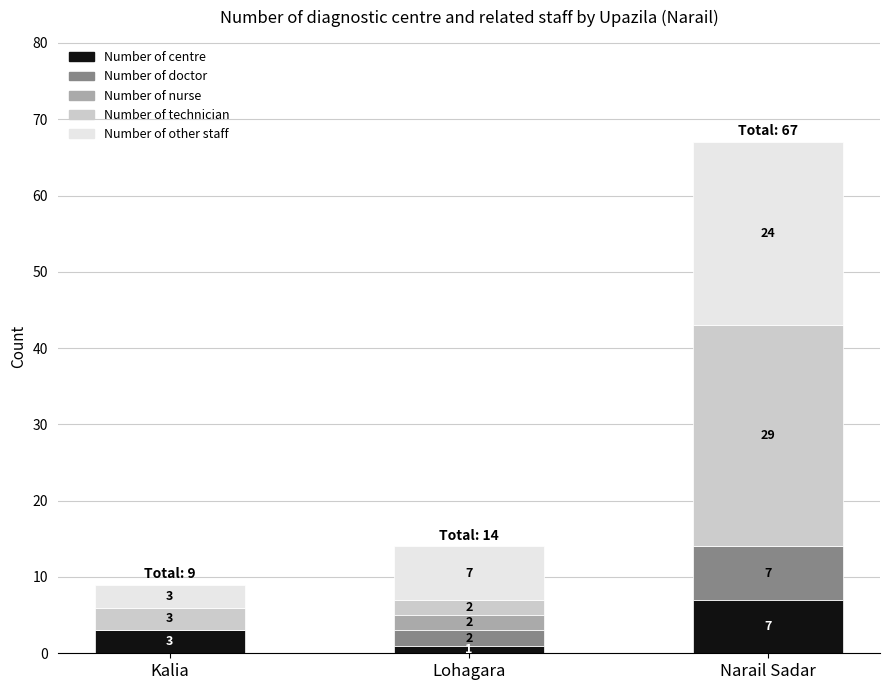

How many categories are shown in the chart?

3